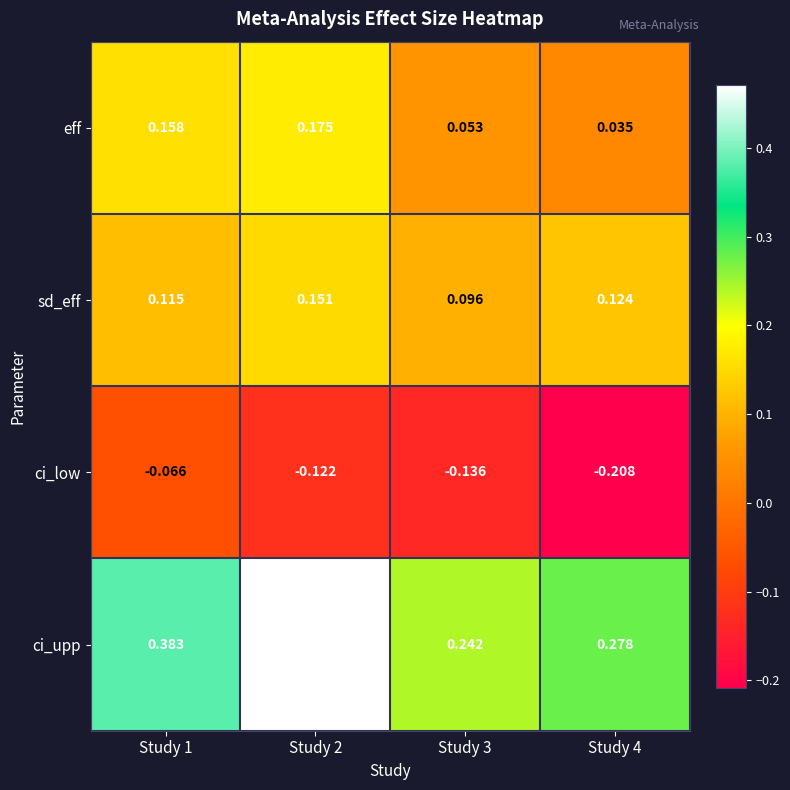

Is the value of ci_low at Study 1 greater than the value of ci_upp at Study 1?

No